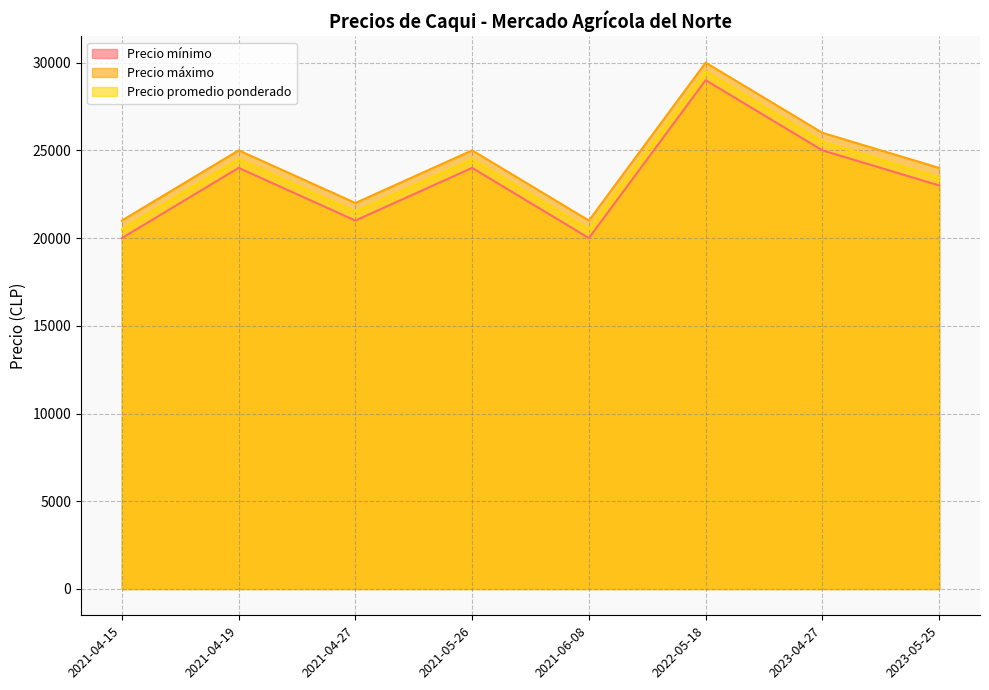

How many lines are shown in the chart?

3